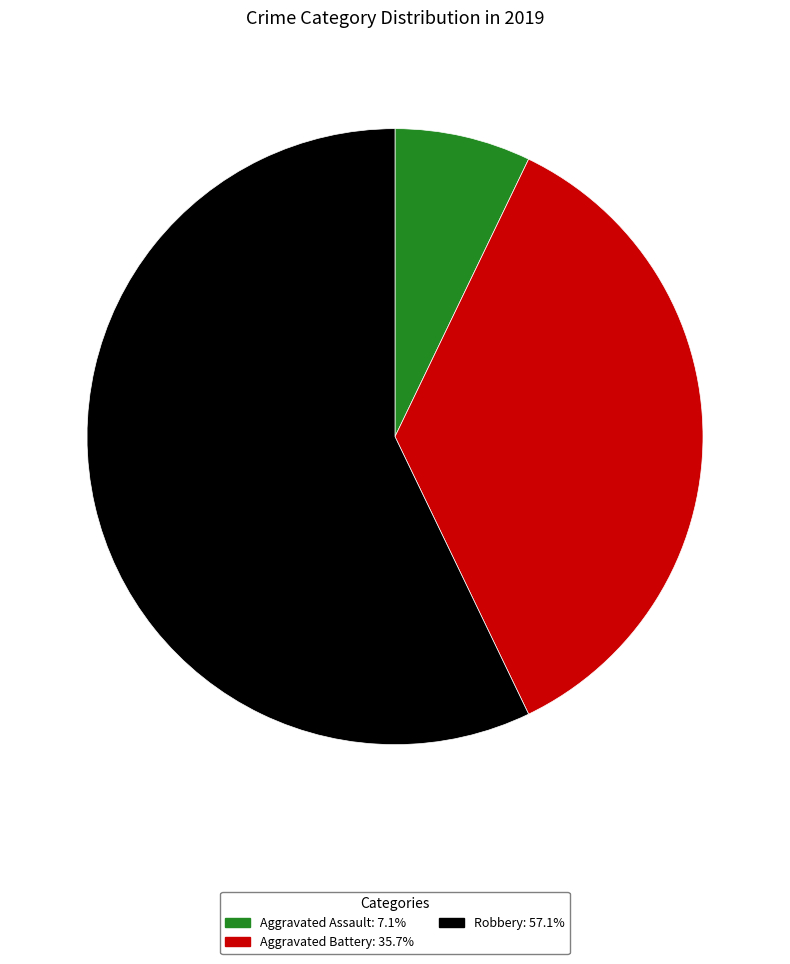

Does any single category account for the majority?

Yes